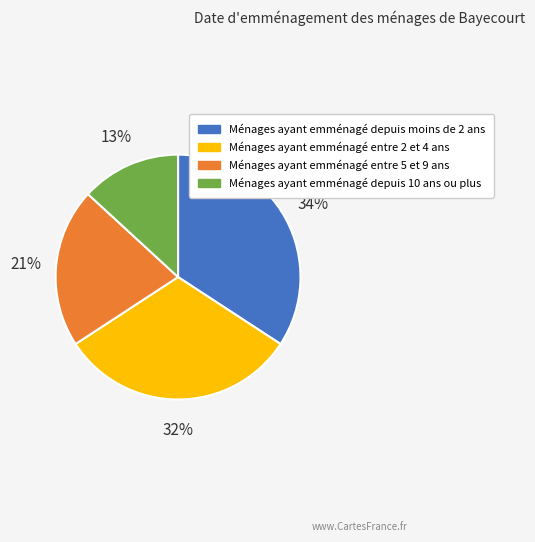

To the nearest percent, what is the difference between the largest and smallest slice percentages?

21%